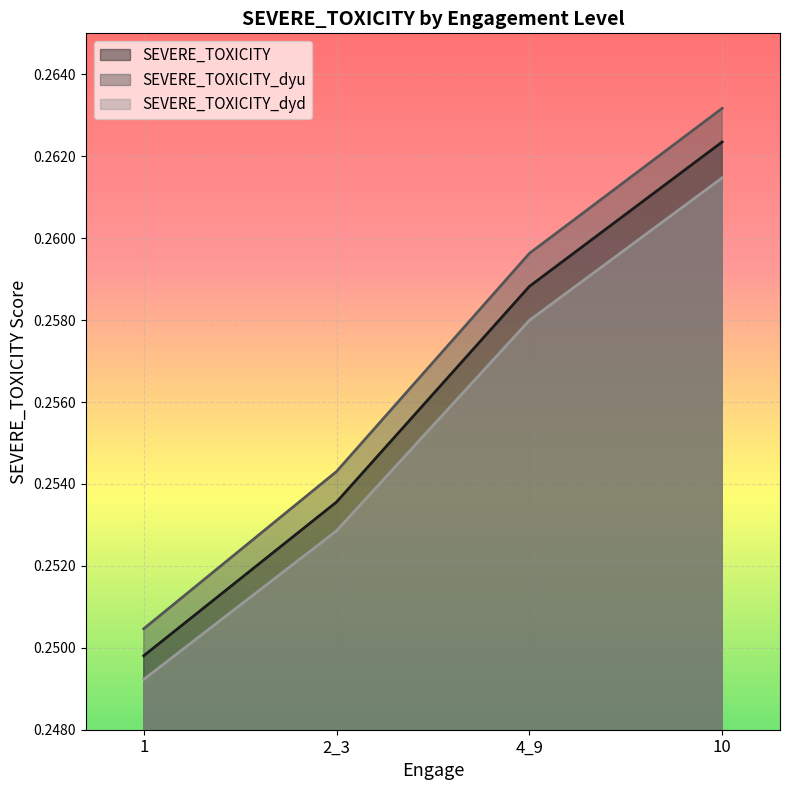

True or false: SEVERE_TOXICITY has more than 0 points higher than both neighbors.

False